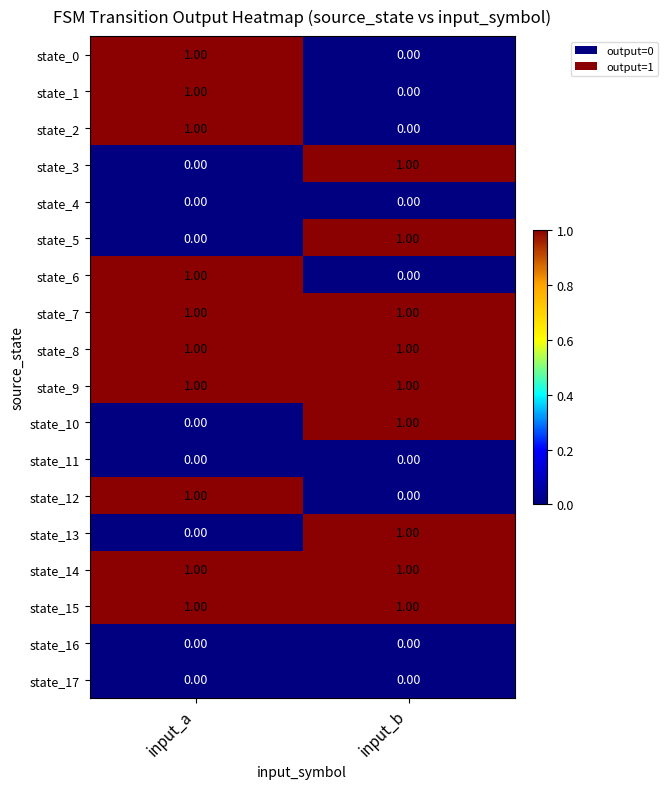

What is the total value across all series at input_a?

10